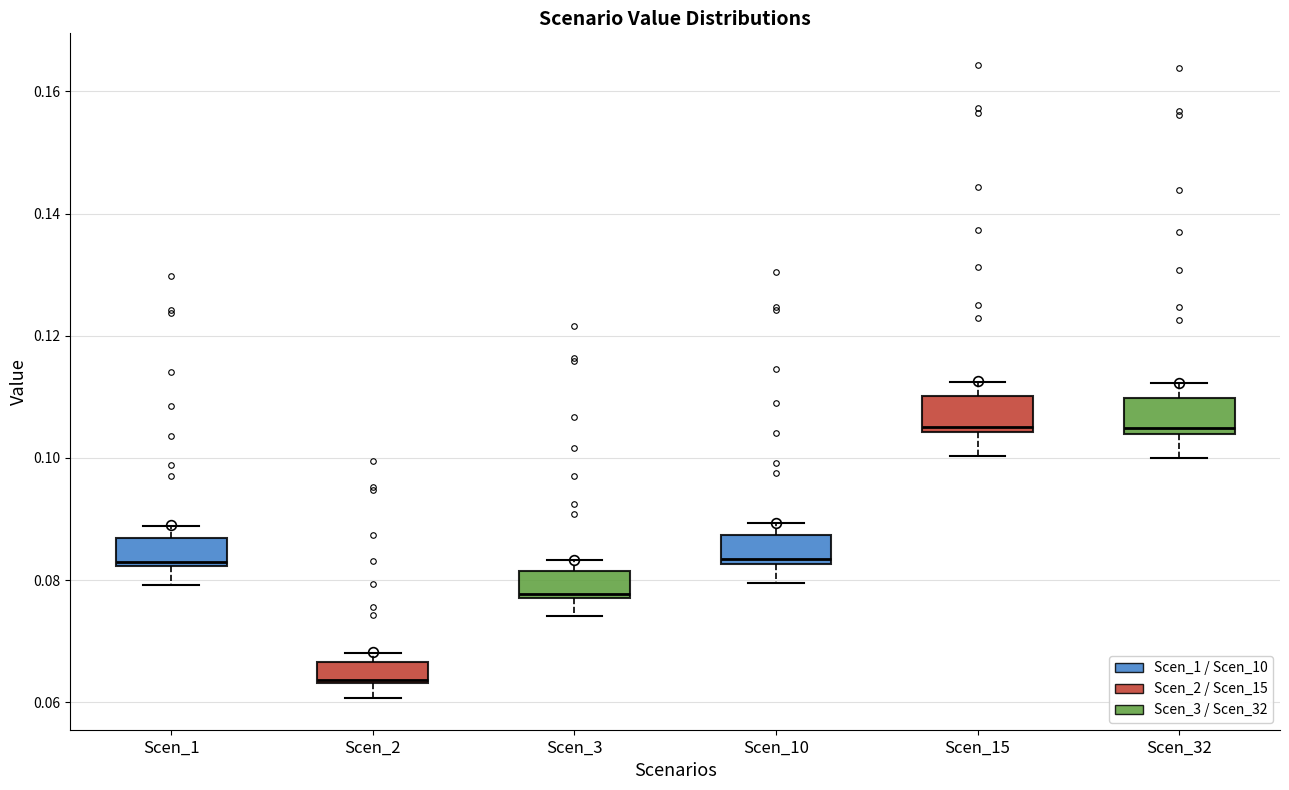

Reading left to right, transcribe this box plot: for each box, give where its median line is, the range the box spans, and where its two whiskers end, as read against the y-axis. The values are not printed on the chart, so give them approximately, as read against the axis.

Scen_1: median 0.084, box 0.082 to 0.086, whiskers 0.080 to 0.088
Scen_2: median 0.064, box 0.064 to 0.066, whiskers 0.060 to 0.068
Scen_3: median 0.078 (just above the box's lower edge), box 0.078 to 0.082, whiskers 0.074 to 0.084
Scen_10: median 0.084, box 0.082 to 0.088, whiskers 0.080 to 0.090
Scen_15: median 0.106, box 0.104 to 0.110, whiskers 0.100 to 0.112
Scen_32: median 0.104 (just above the box's lower edge), box 0.104 to 0.110, whiskers 0.100 to 0.112